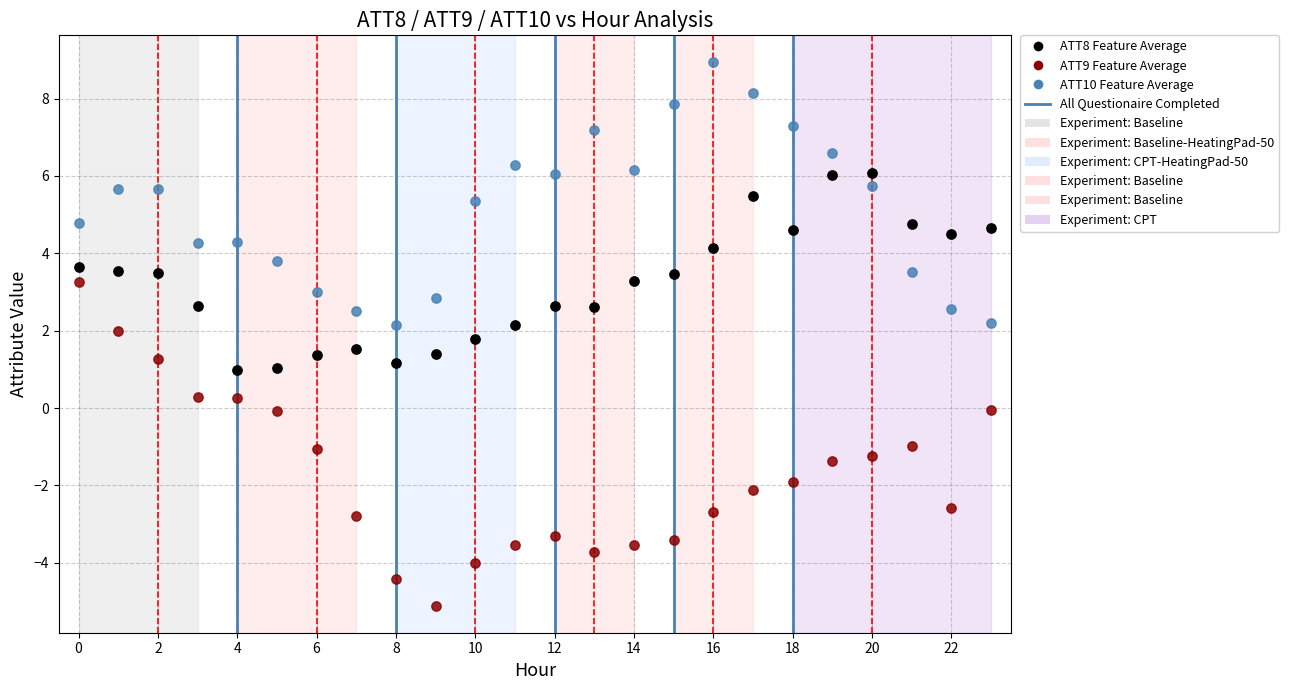

Across all data points, what is the range of Y values (max minus min)?

14.0